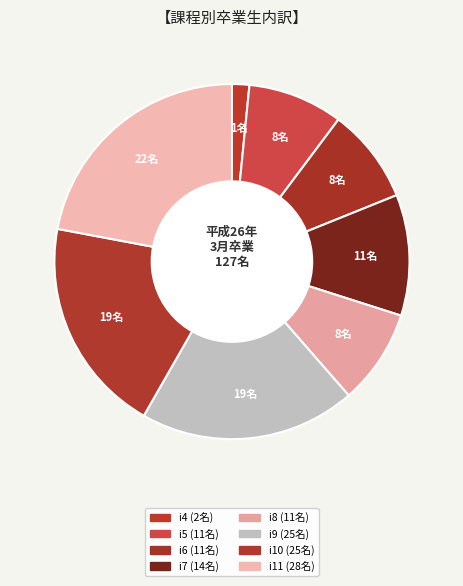

Rank the categories by value from highest to lowest.

i11, i9, i10, i7, i5, i6, i8, i4